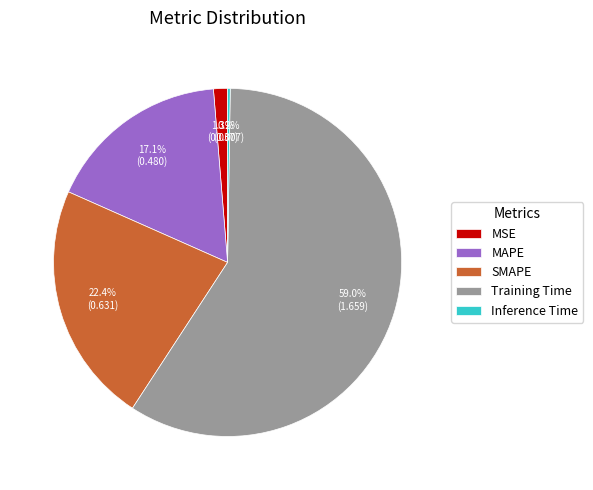

Which slice is the largest?

Training Time